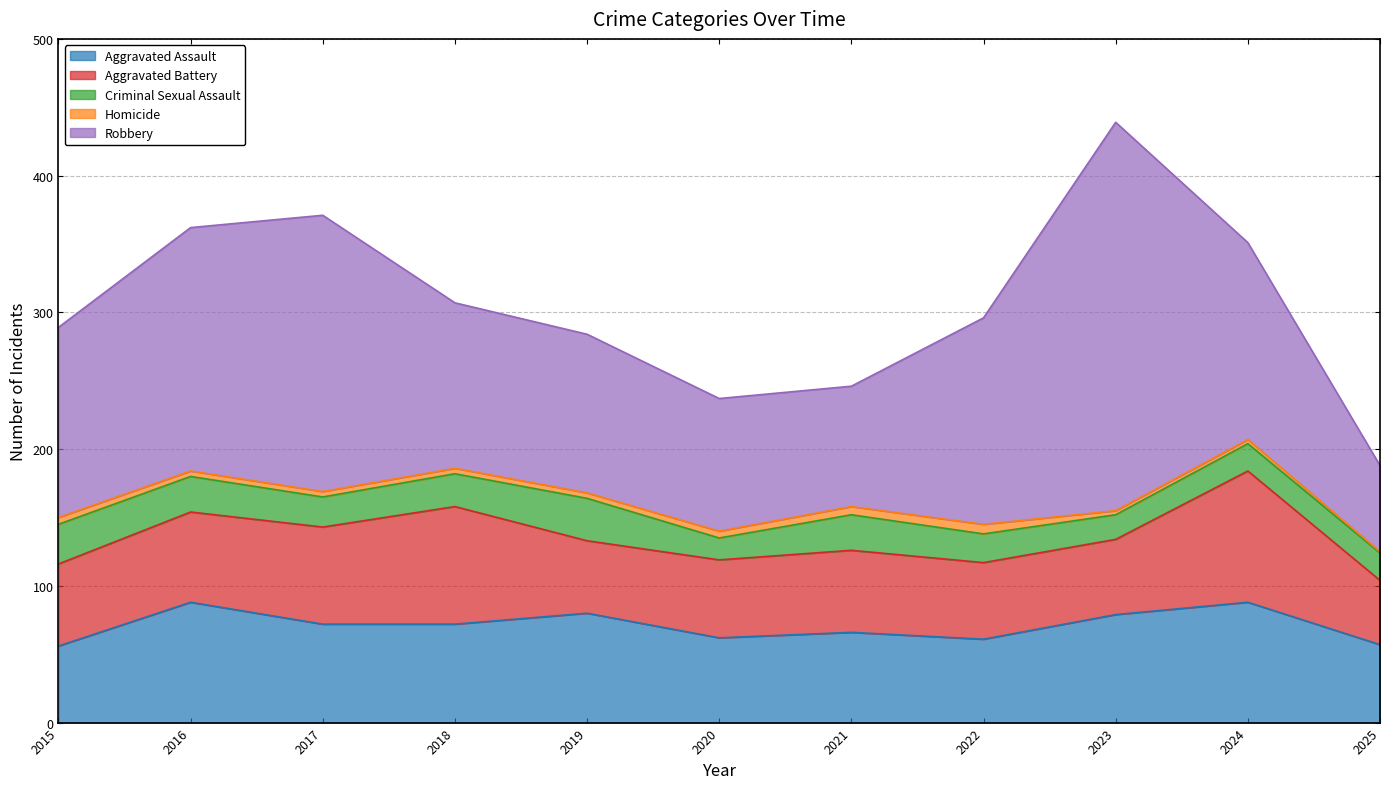

True or false: Criminal Sexual Assault and Aggravated Assault cross at least once.

False